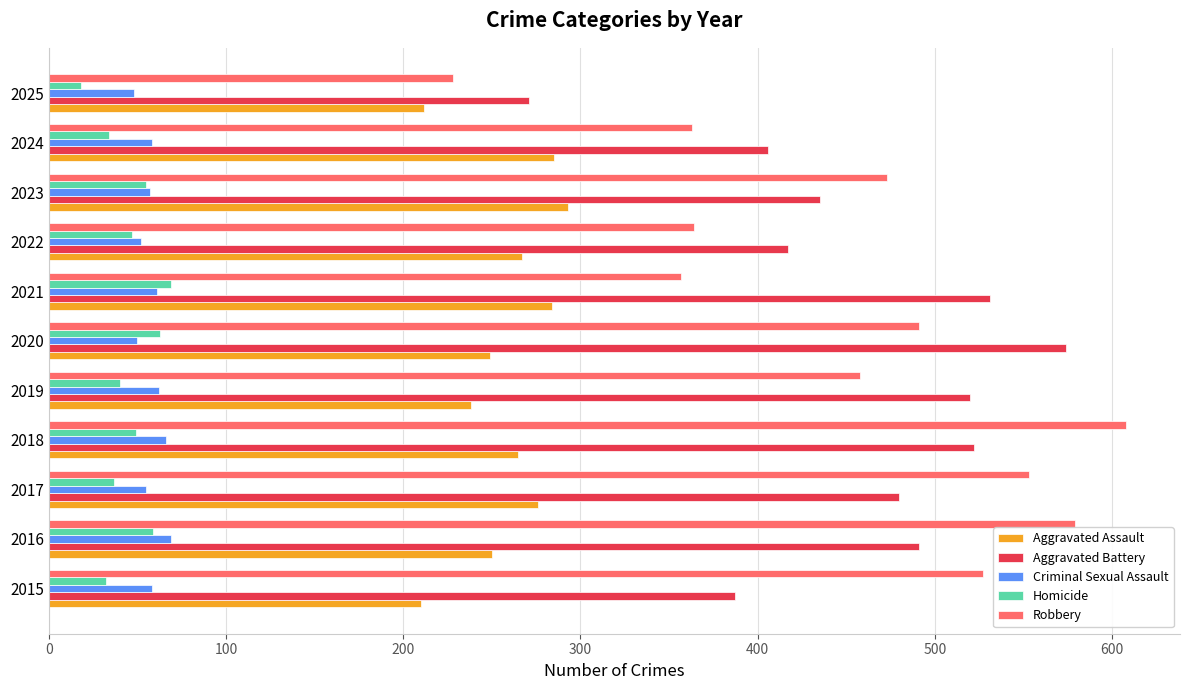

Where is Robbery nearest to the value 418?

2019